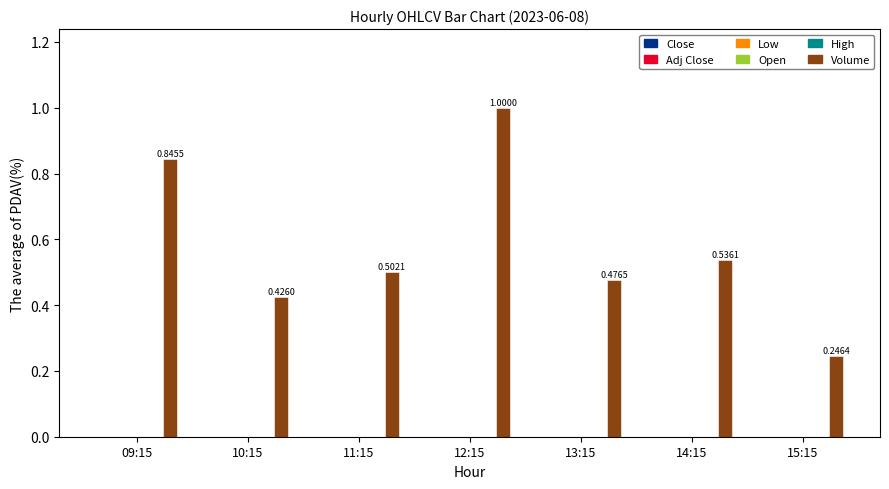

At which category is the sum across all series the highest?

12:15